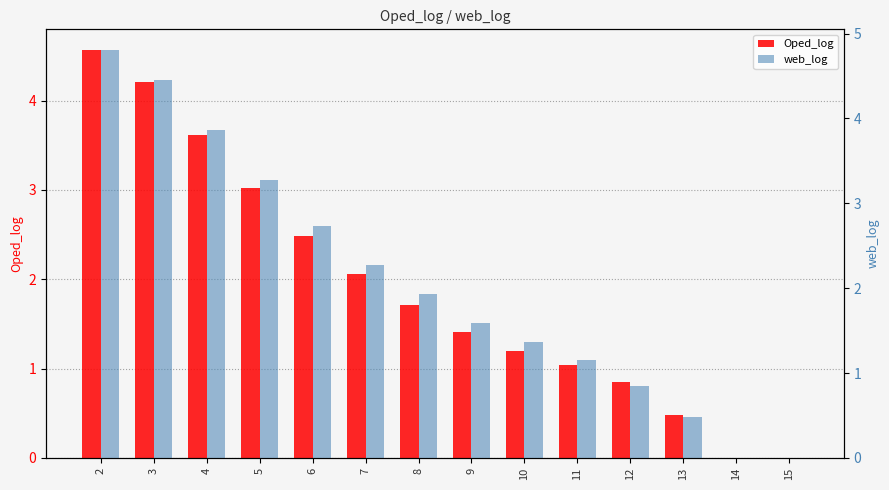

At 12, list the series in order from smallest to largest.

Oped_log, web_log